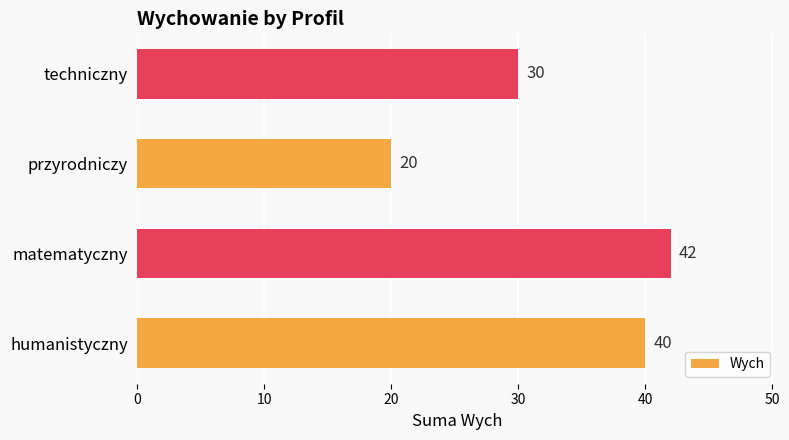

Between matematyczny and humanistyczny, which is larger?

matematyczny